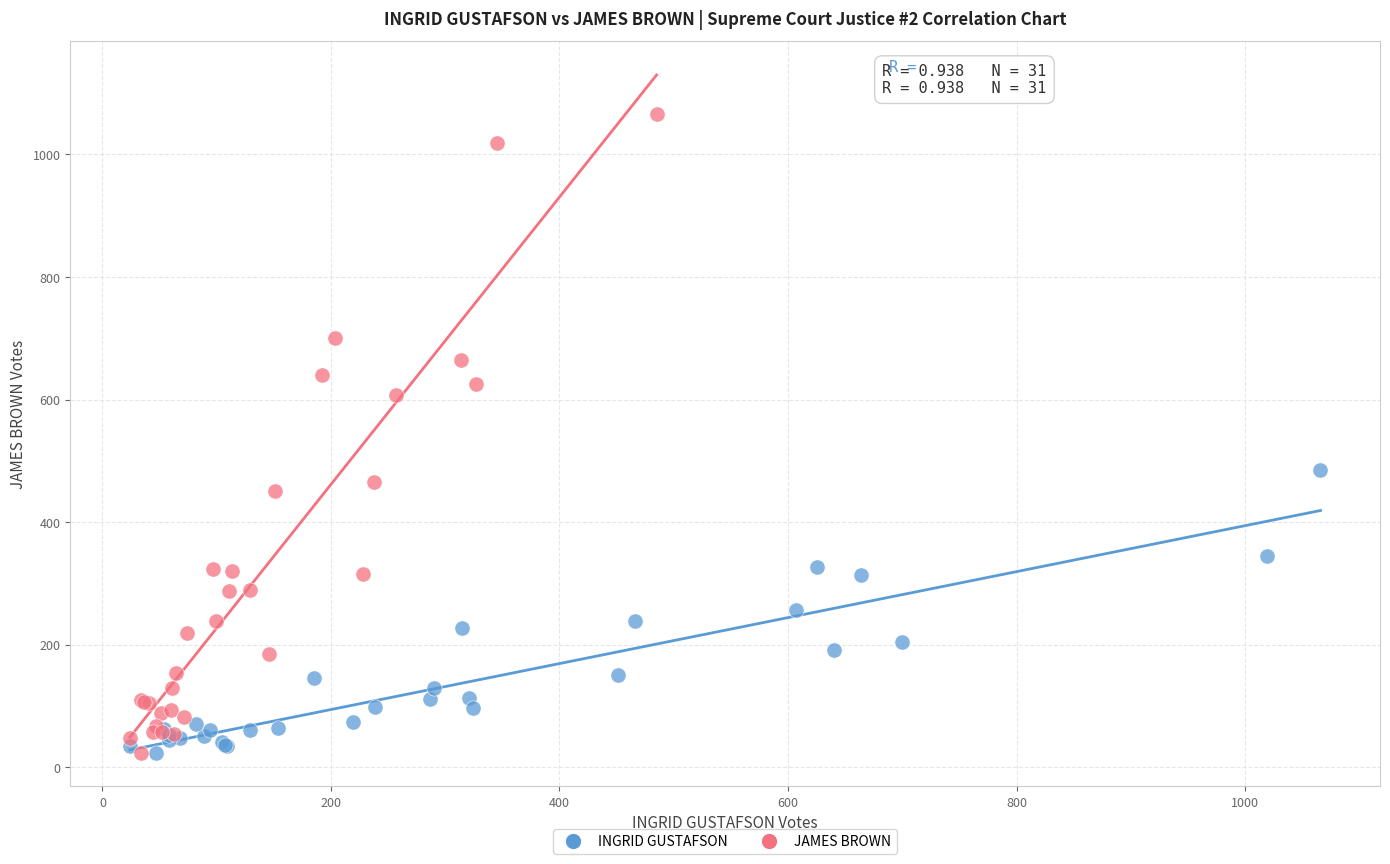

Which series has the widest spread of Y values?

JAMES BROWN